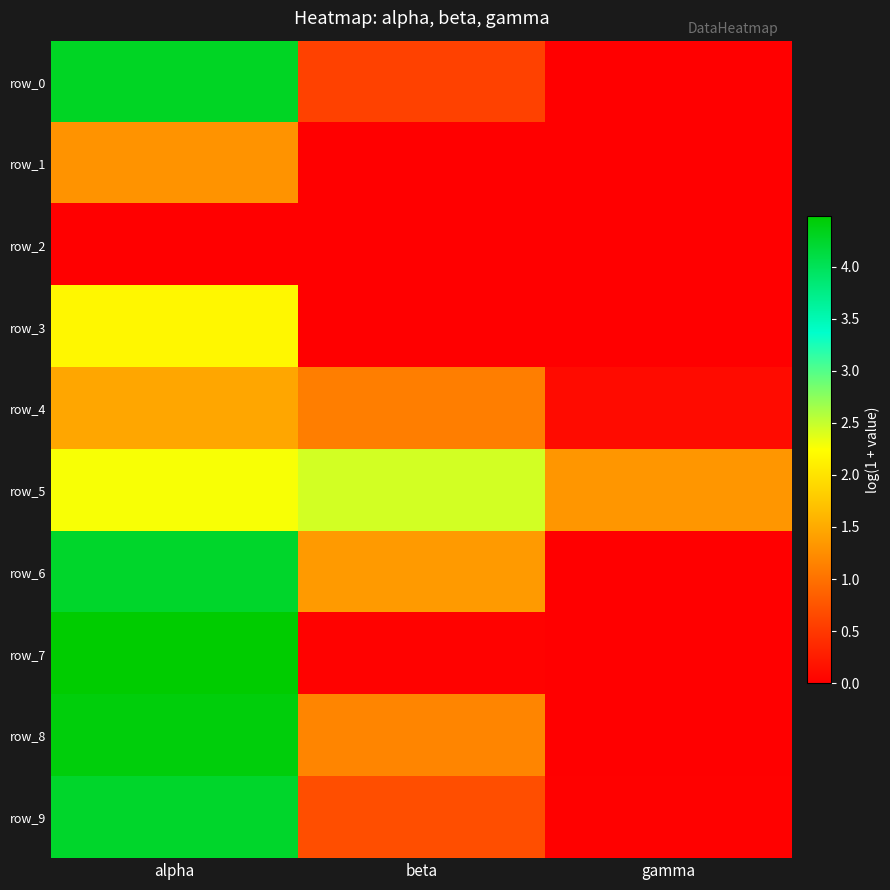

What is the difference between the maximum and second lowest values in the row_0 series?

3.7